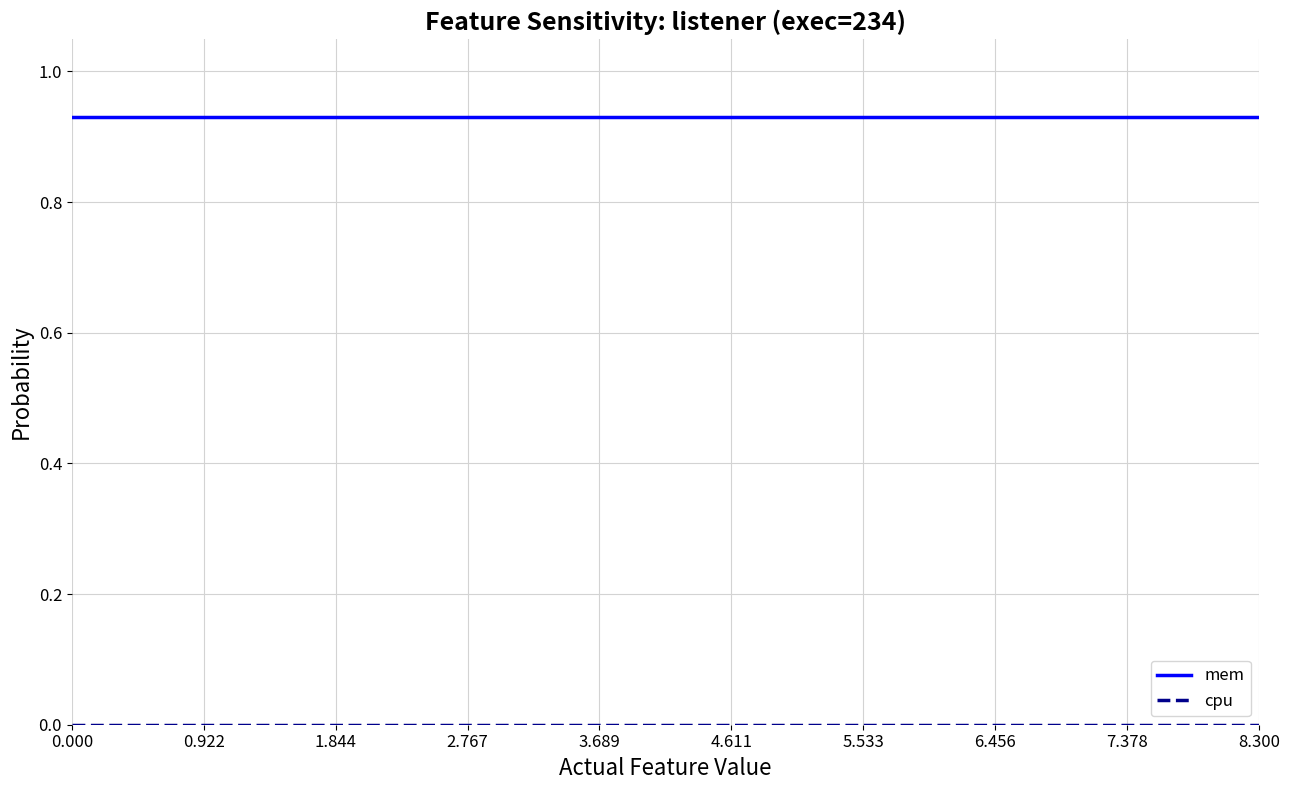

Which series has the largest total across all categories?

mem